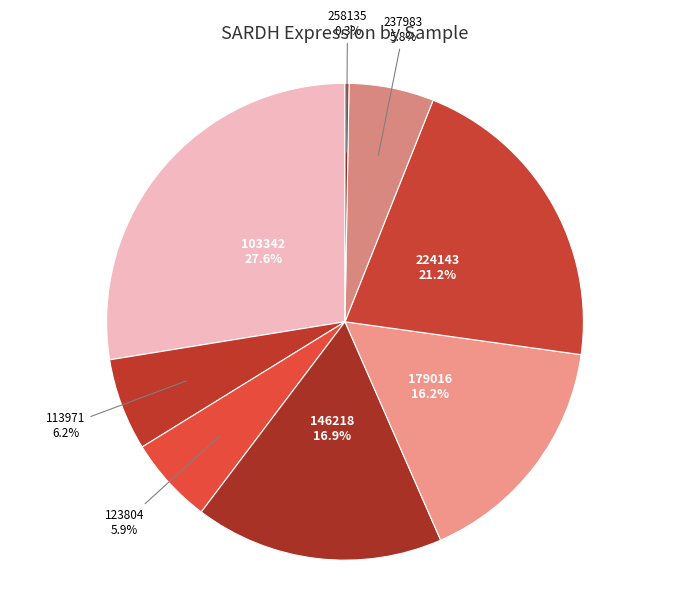

To the nearest percent, what portion does 103342 represent?

28%